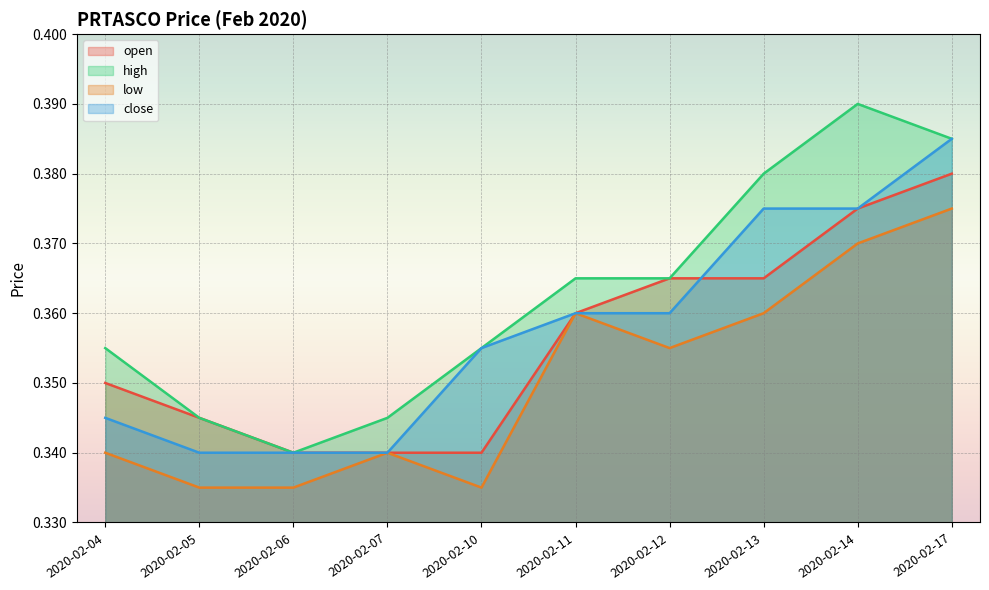

Which series ends up on top after the final intersection of close and open?

close